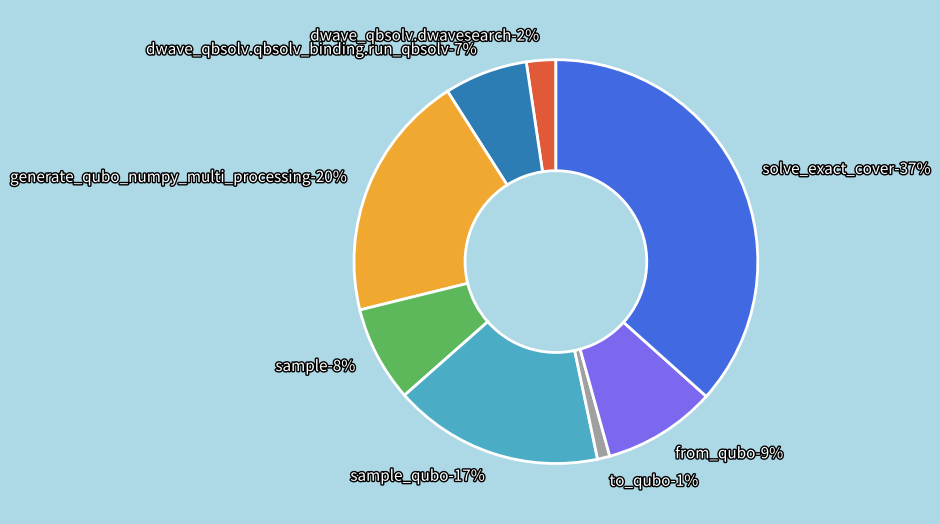

Rank the categories by value from lowest to highest.

to_qubo, dwave_qbsolv.dwavesearch, dwave_qbsolv.qbsolv_binding.run_qbsolv, sample, from_qubo, sample_qubo, generate_qubo_numpy_multi_processing, solve_exact_cover